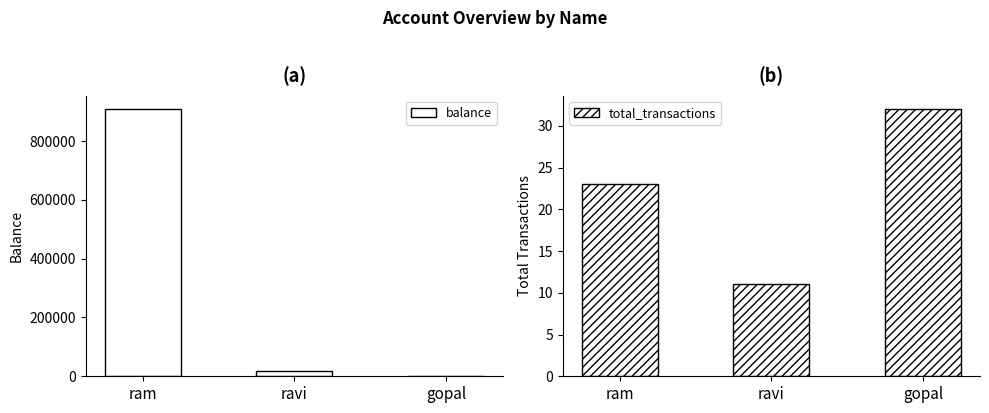

Which series changed the most between ram and gopal?

balance